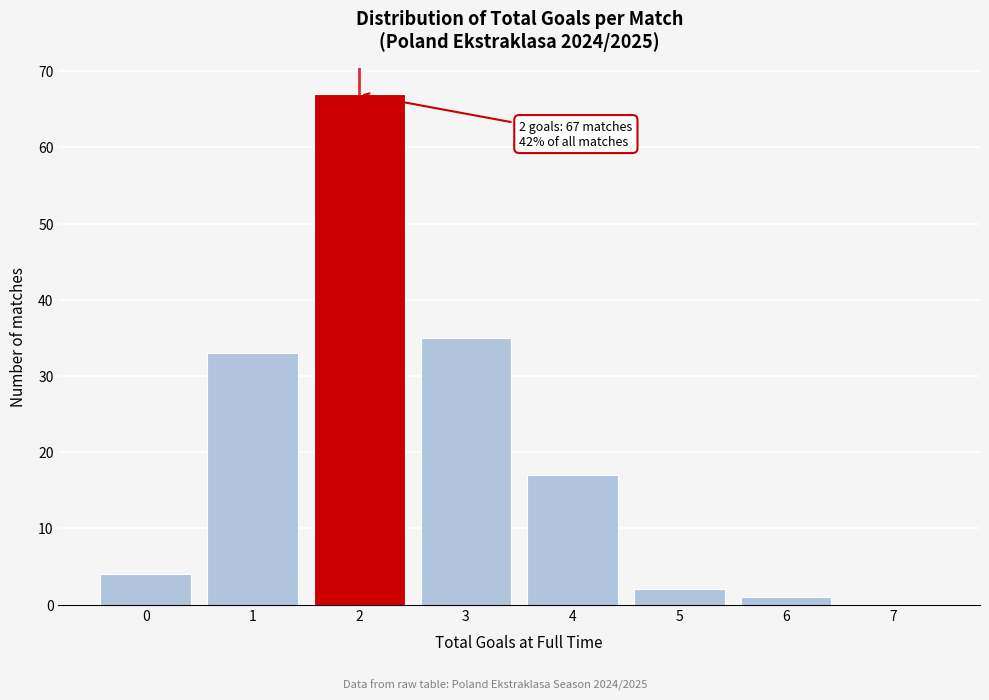

Reading left to right, extract all data points from this chart.

0=4	1=33	2=67	3=35	4=17	5=2	6=1	7=0